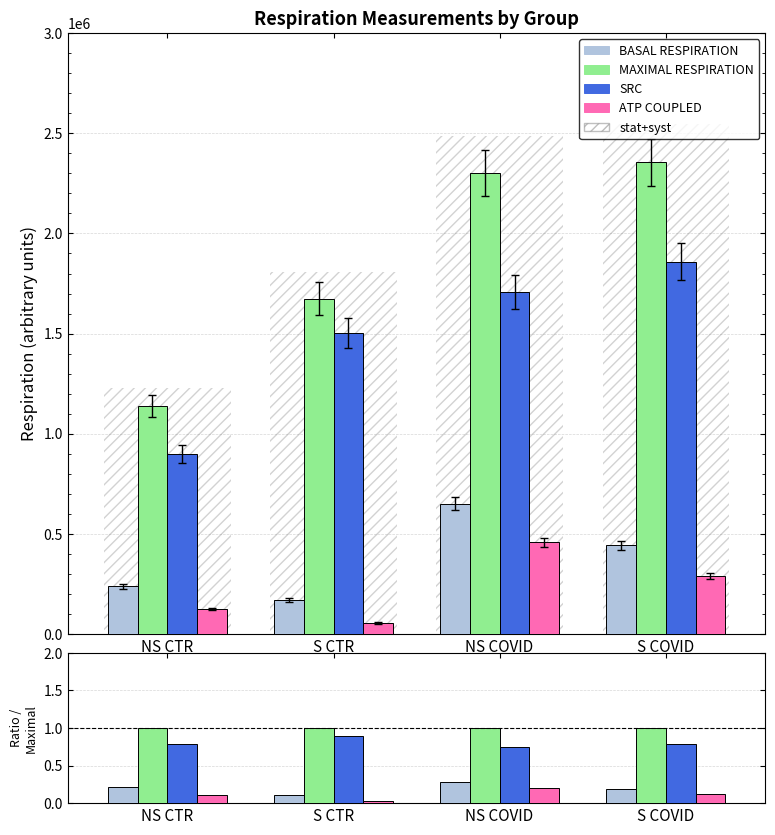

Where is BASAL RESPIRATION nearest to the value 0?

S CTR